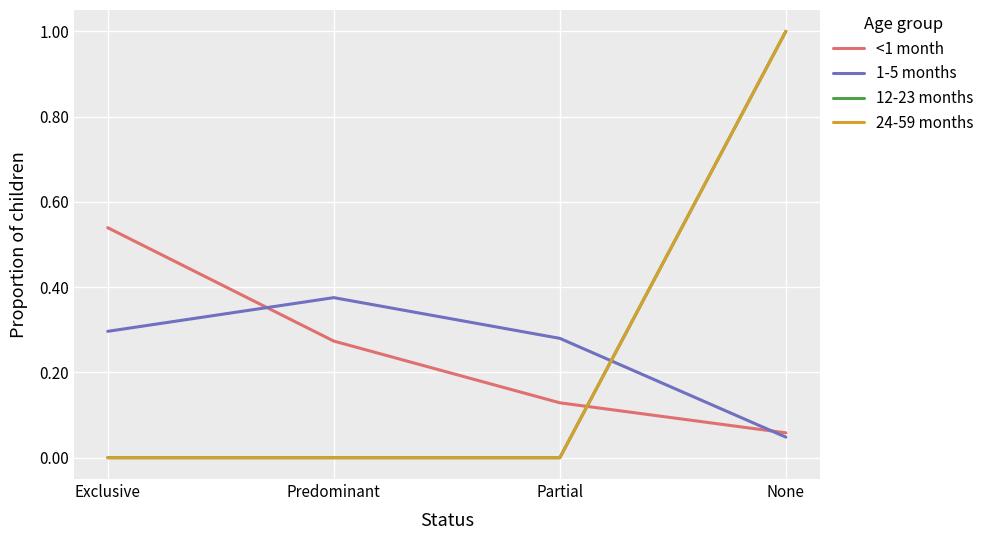

What is the difference between the 12-23 months values at None and Predominant?

1.0